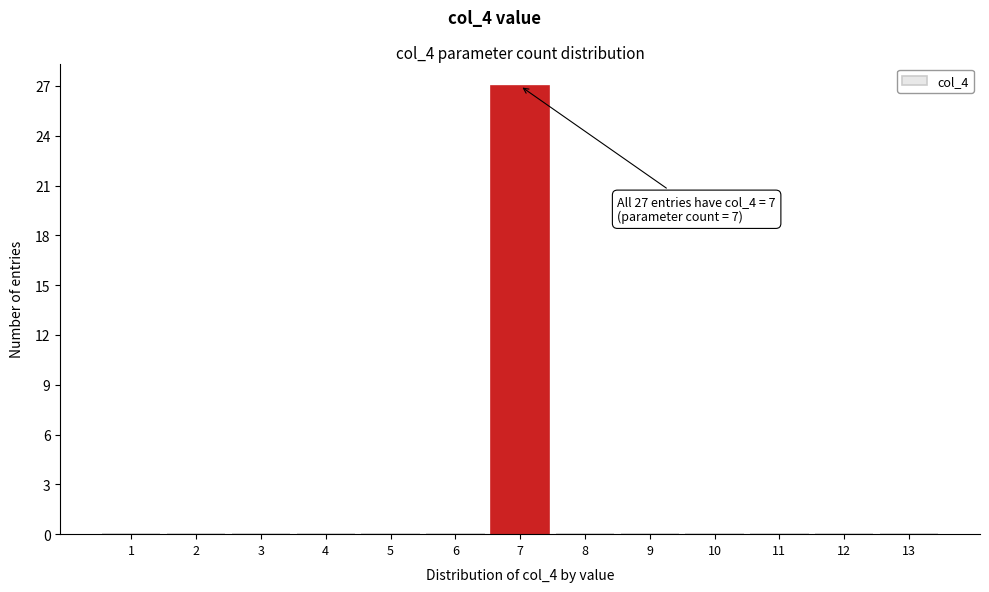

Reading right to left, what are all the values shown in this chart?

13=0	12=0	11=0	10=0	9=0	8=0	7=27	6=0	5=0	4=0	3=0	2=0	1=0